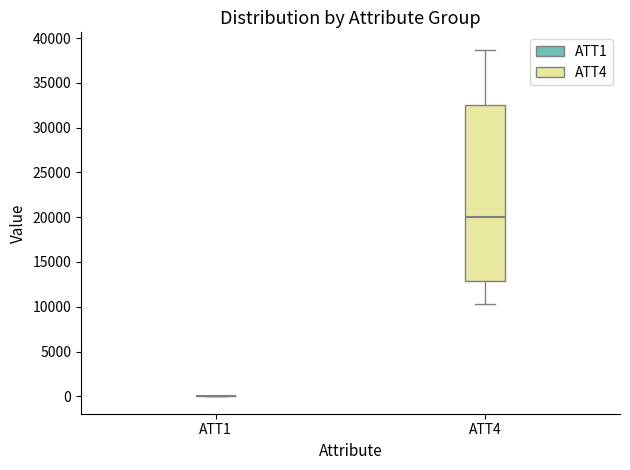

Which box is the tallest, from its lower edge to its upper edge?

ATT4